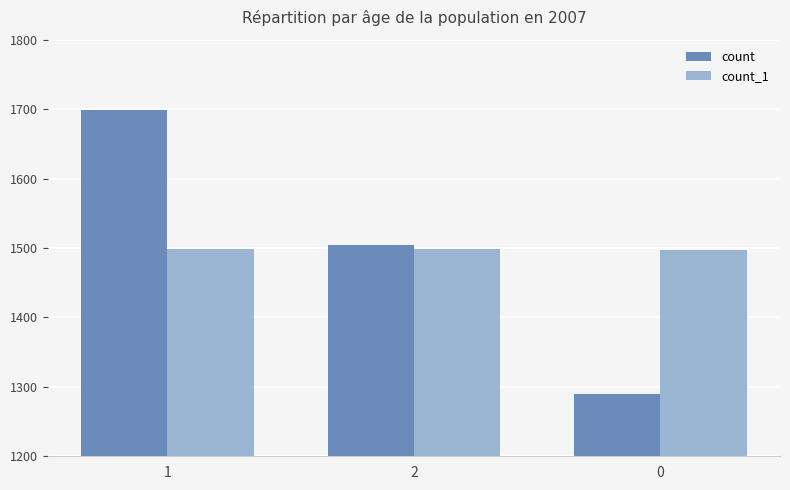

How many bars are there in total?

6